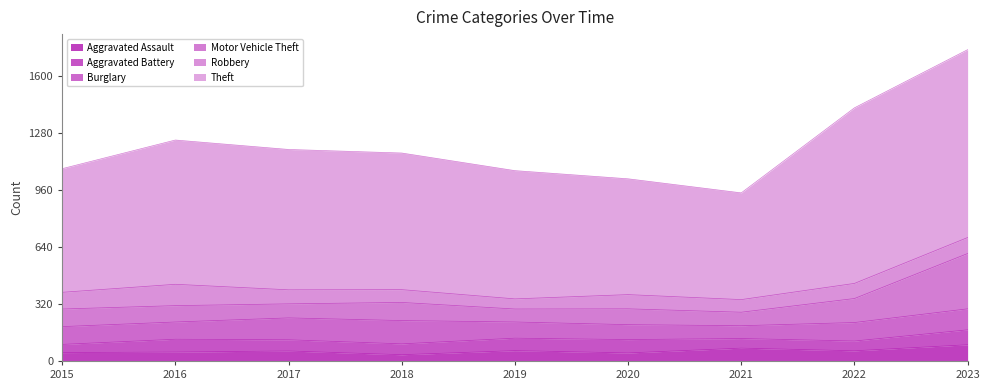

What is the average value of the Burglary series?

102